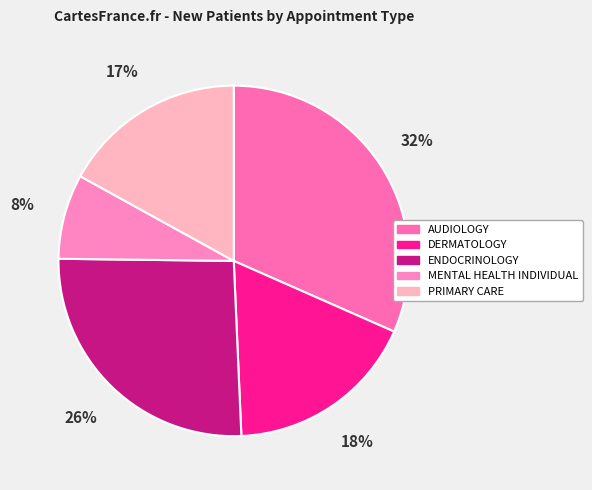

To the nearest percent, what percentage of the pie is ENDOCRINOLOGY?

26%